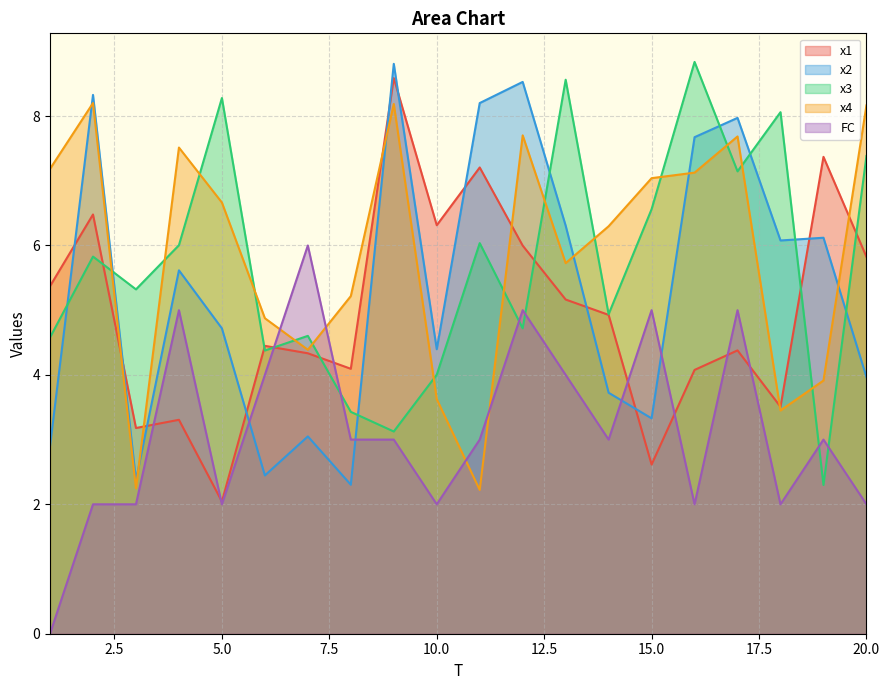

How many interior local peaks does the FC series have?

6